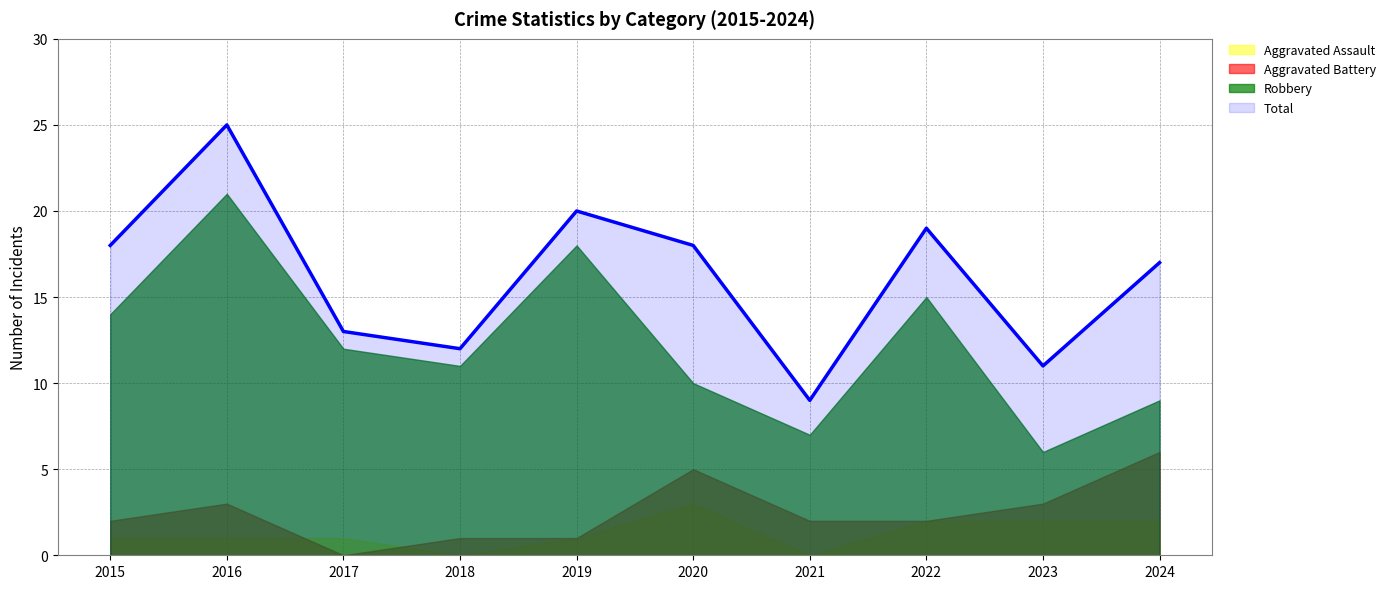

True or false: Aggravated Battery has a value of 6 at 2024.

True